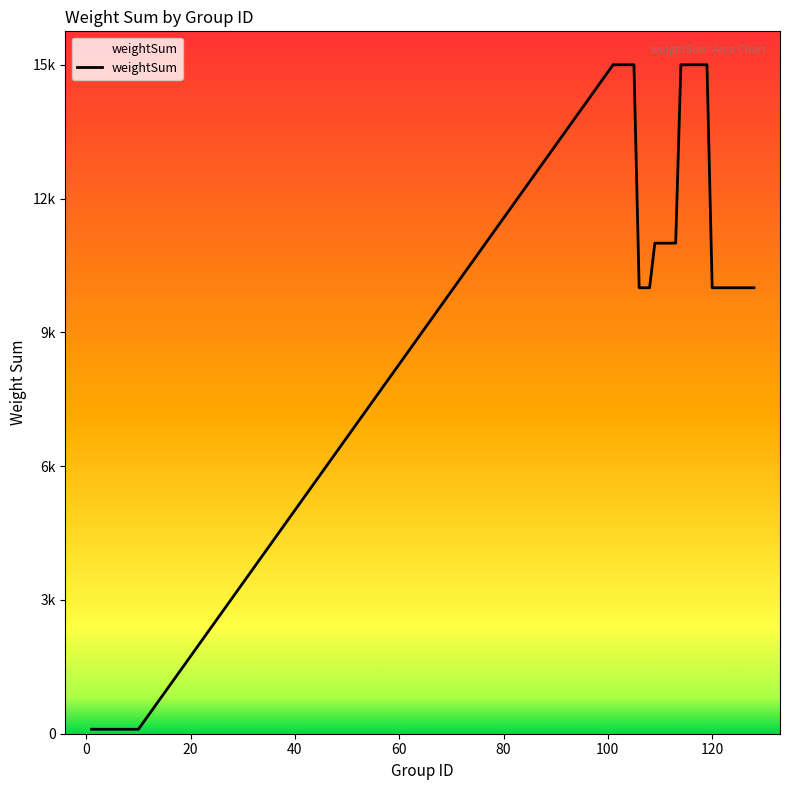

List the labels in order of value, largest first.

101, 102, 103, 104, 105, 114, 115, 116, 117, 118, 119, 109, 110, 111, 112, 113, 106, 107, 108, 120, 121, 122, 123, 124, 125, 126, 127, 128, 1, 2, 3, 4, 5, 6, 7, 8, 9, 10